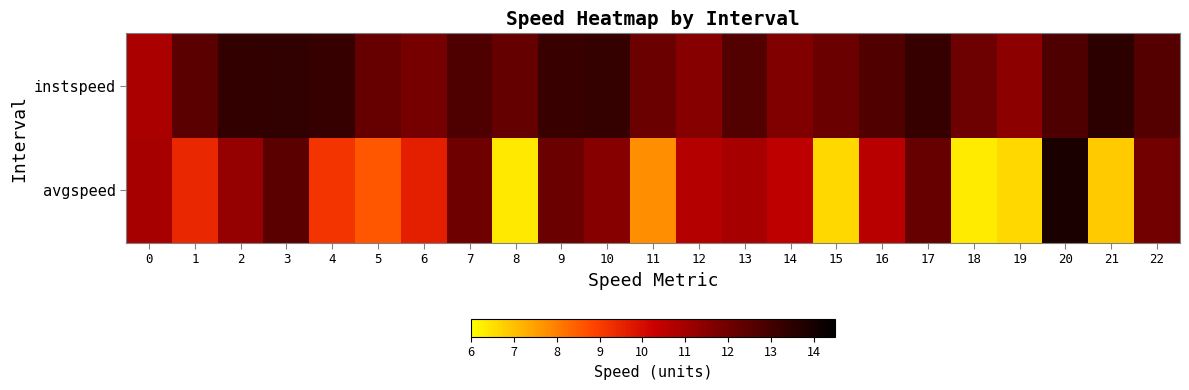

At which category is the sum across all series the highest?

20